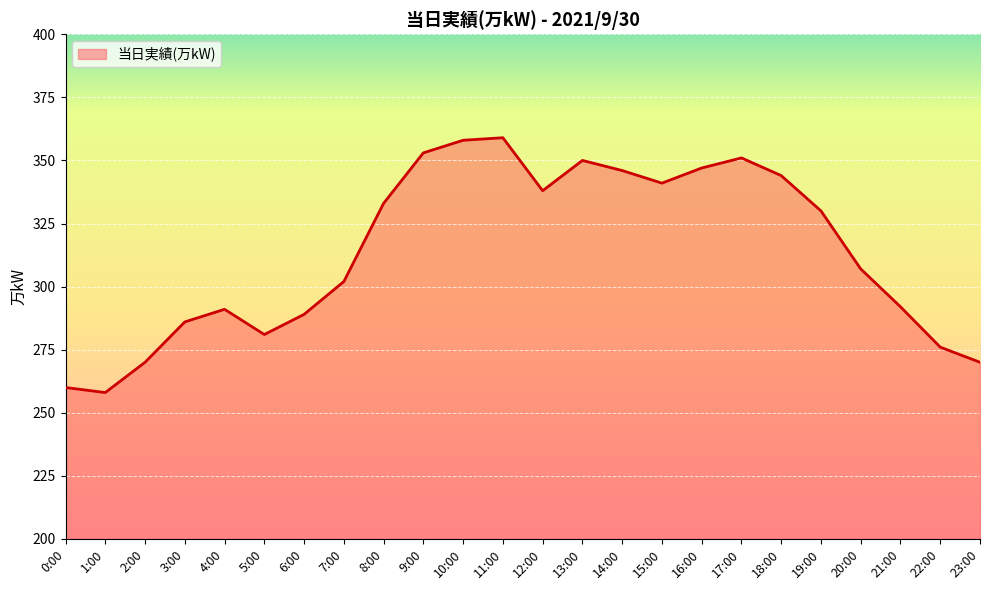

How many interior local peaks (higher than both neighbors) does the data have?

4